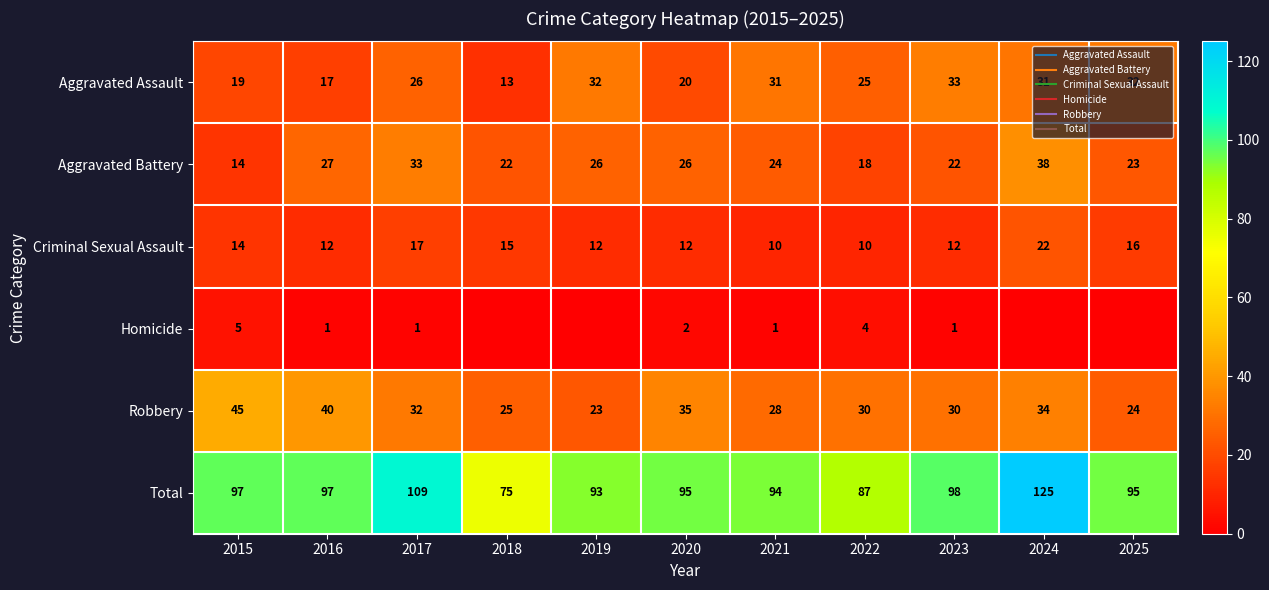

What is the approximate value of Robbery at 2017?

32